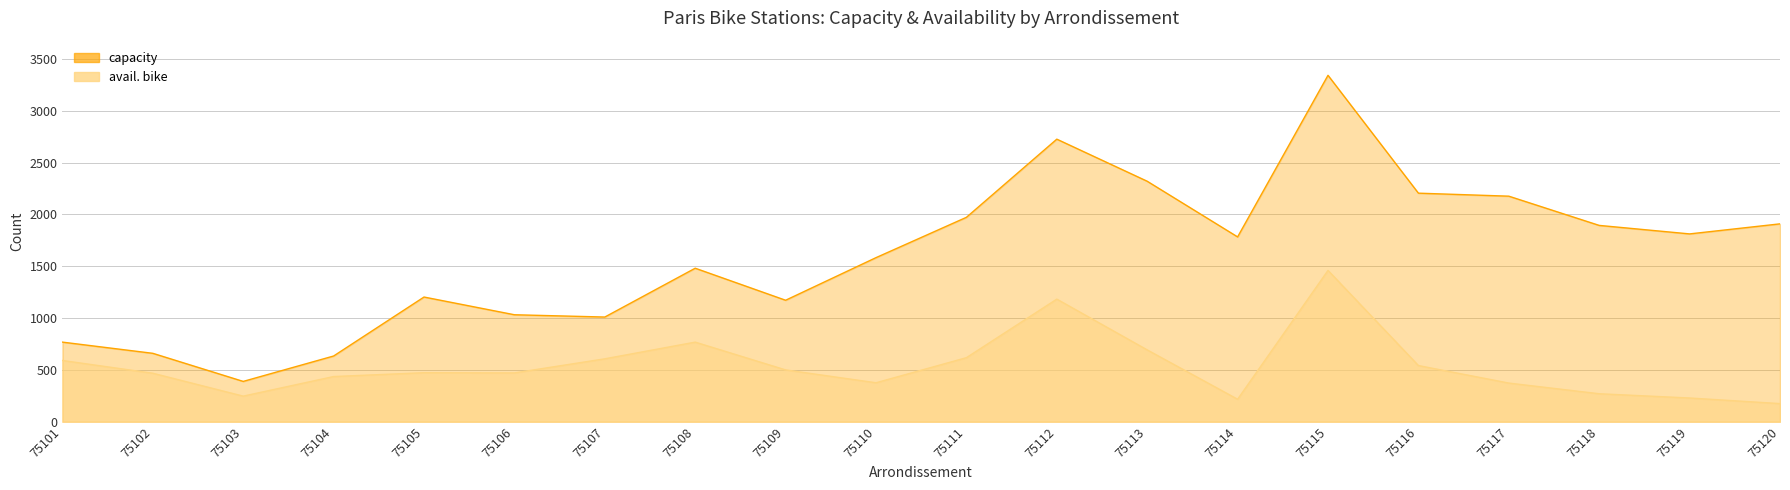

Between 75114 and 75115, which is larger?

75115